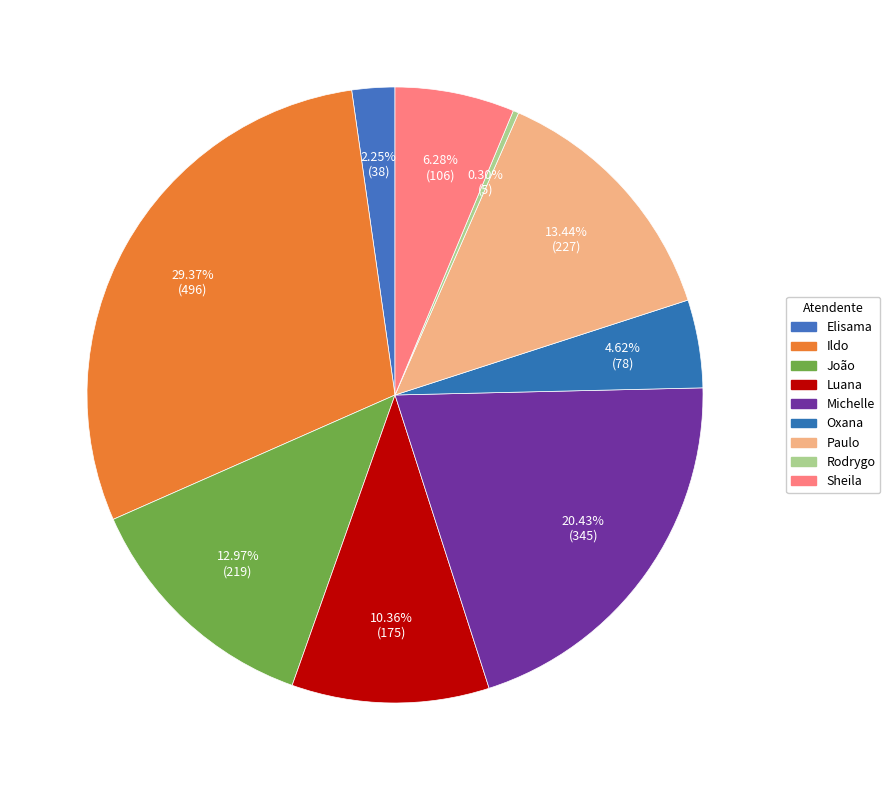

Count the number of slices in the pie.

9